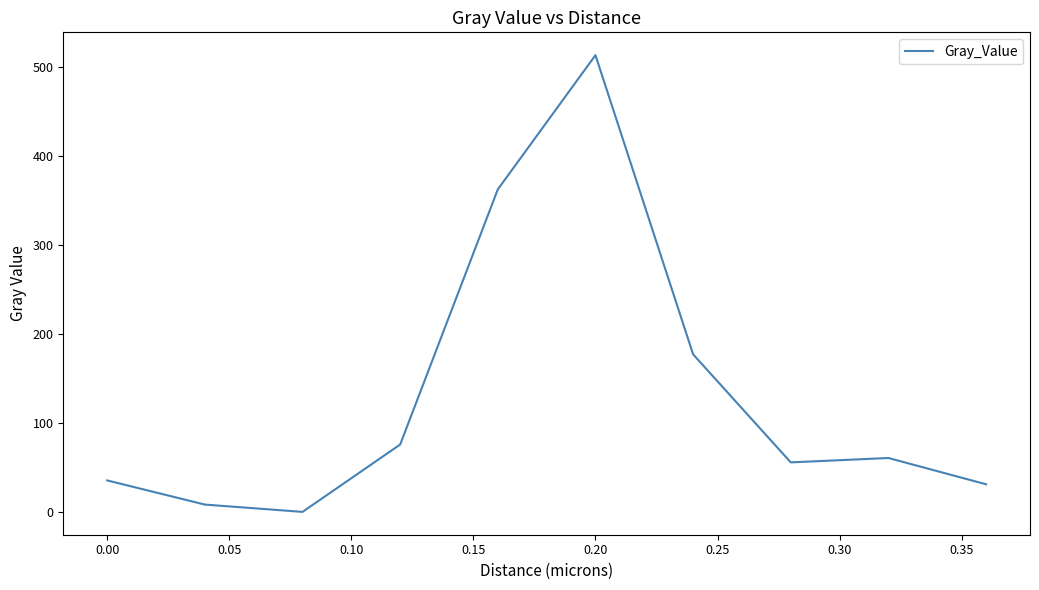

What is the difference between the maximum and minimum values?

513.2